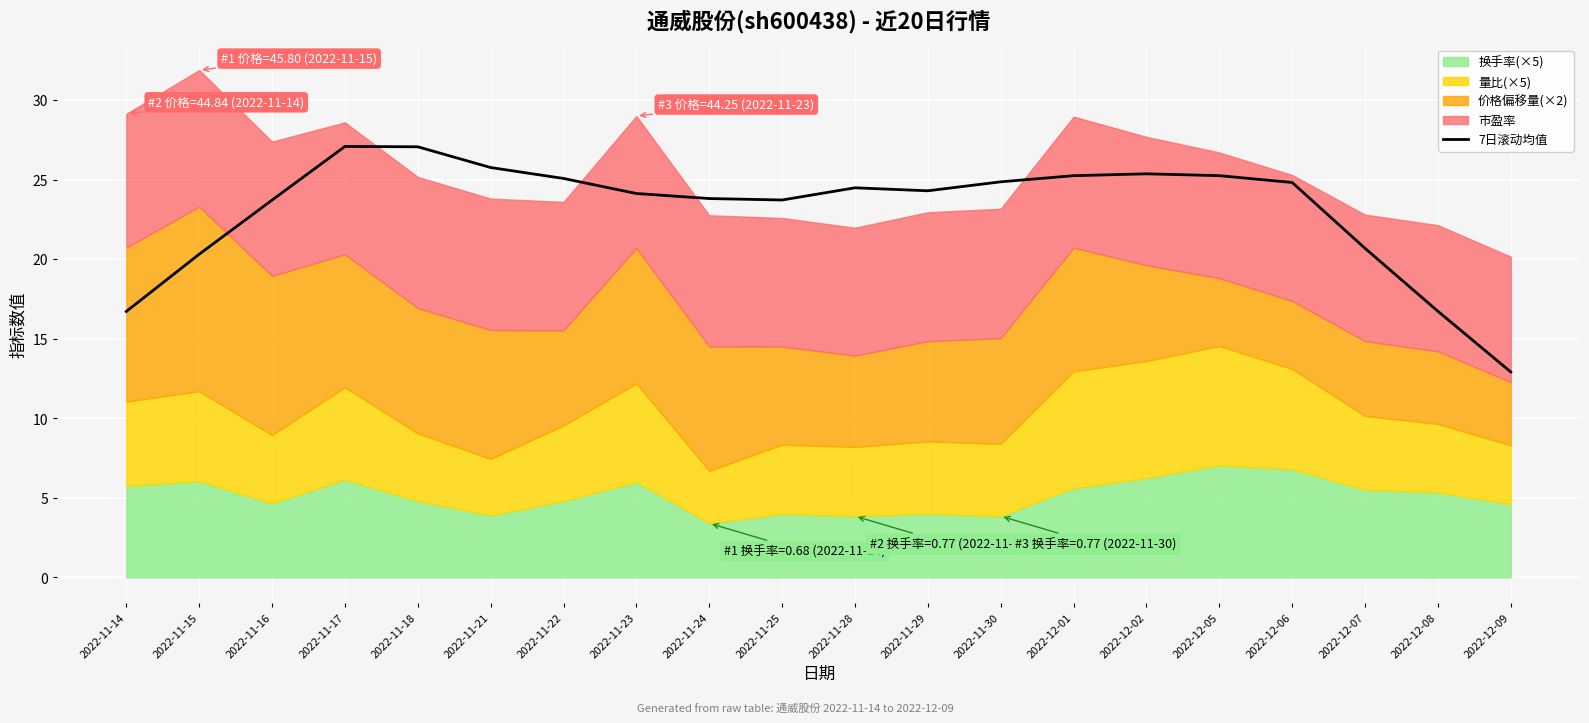

Count the number of values greater than 24.

12